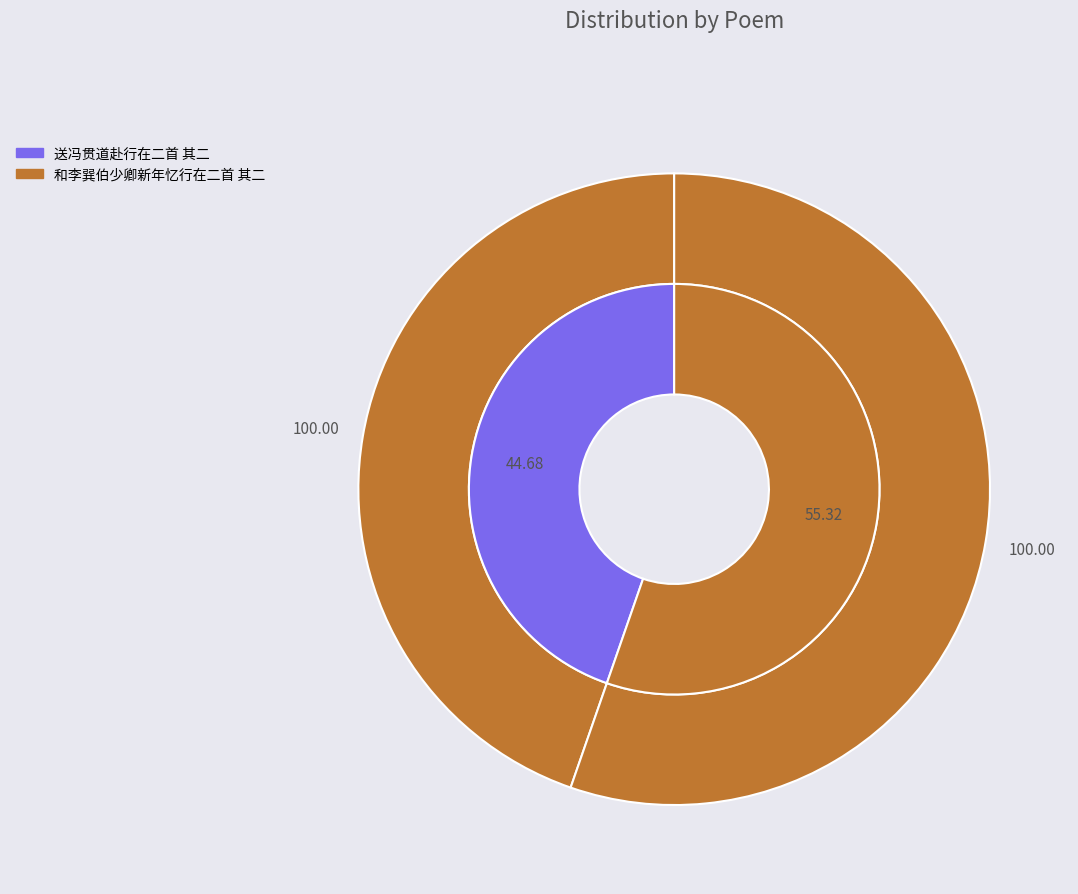

The 送冯贯道赴行在二首 其二 slice represents 45% of the pie. True or false?

True